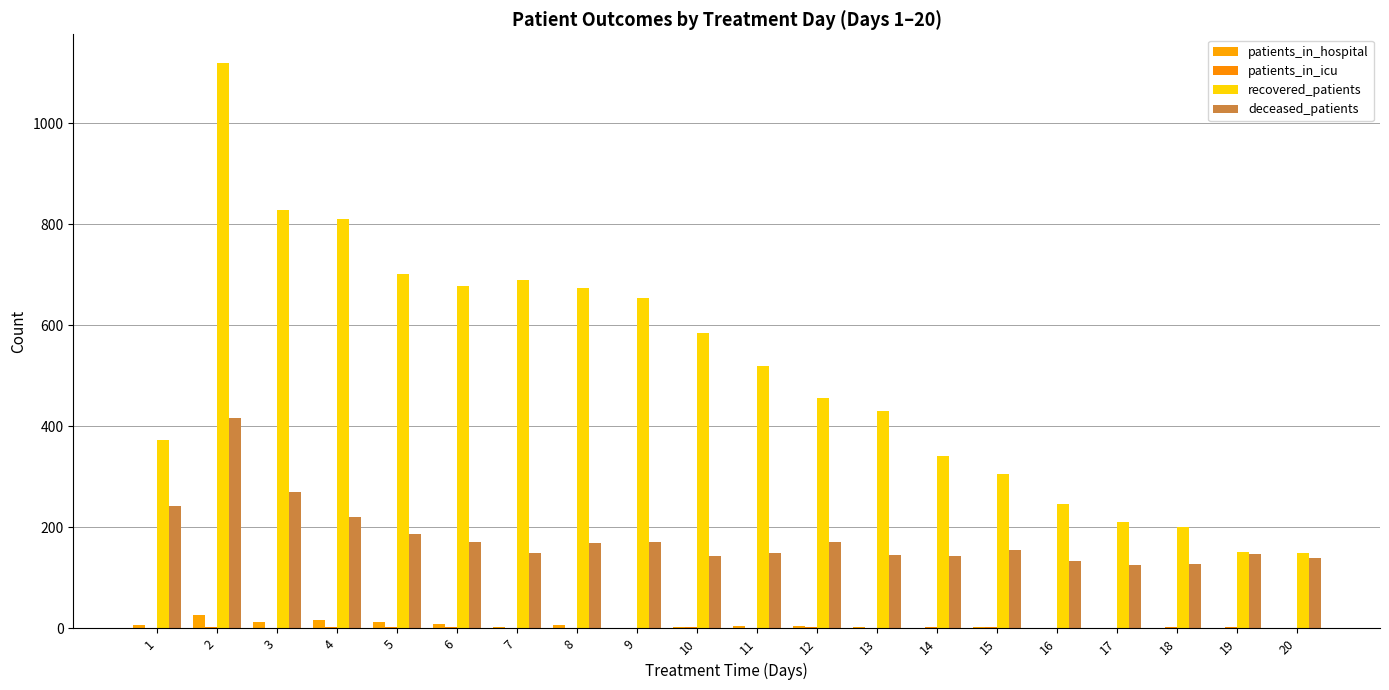

Count the number of categories in the chart.

20